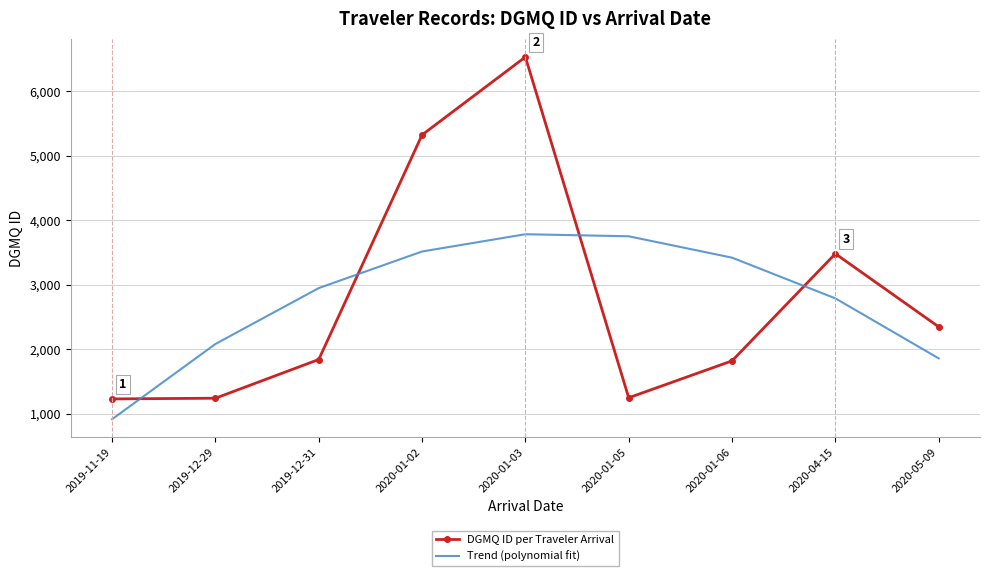

What is the minimum value shown in the chart?

916.4